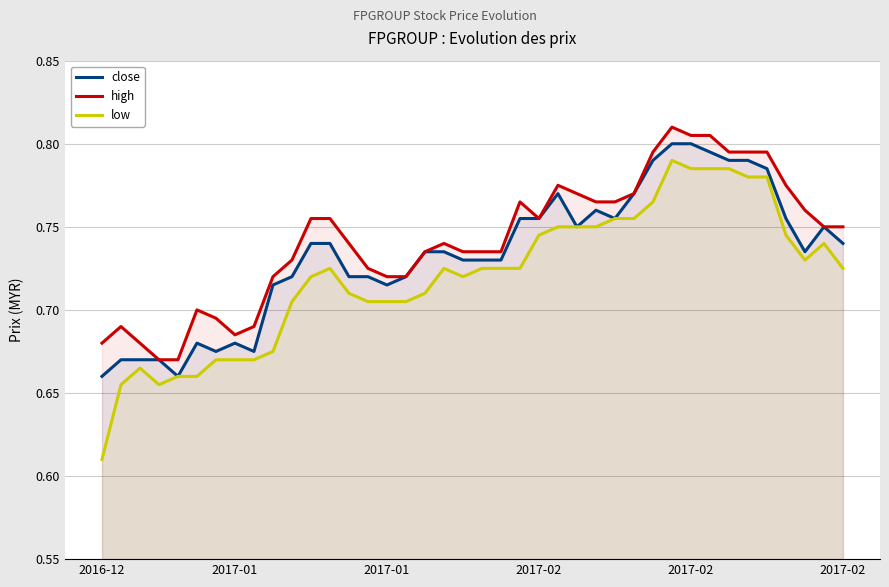

At how many categories does at least one series exceed 0?

40